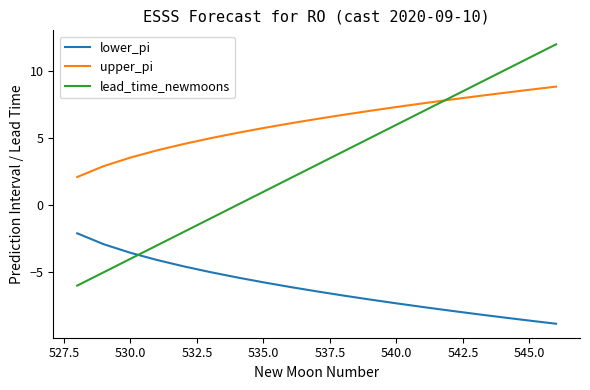

List the series in order of their peak value, lowest first.

lower_pi, upper_pi, lead_time_newmoons